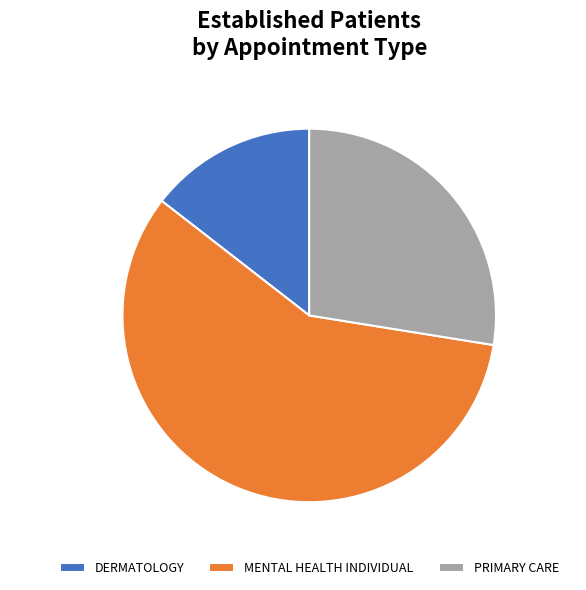

Count the number of slices in the pie.

3